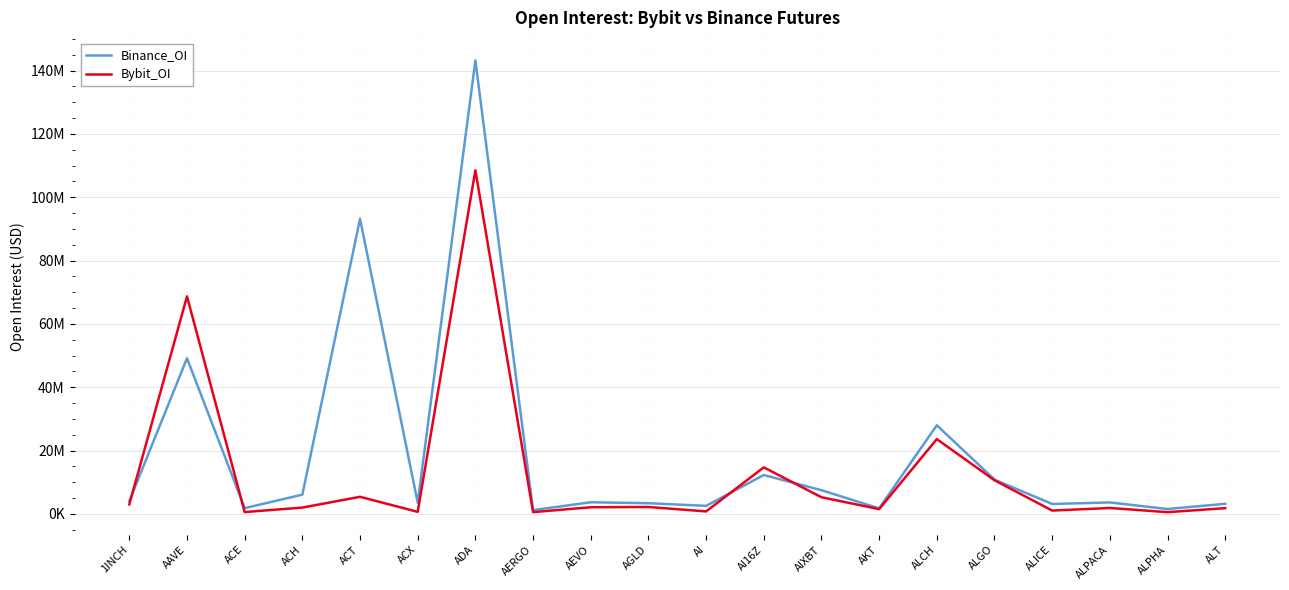

What is the value of the Bybit_OI point at the 8th from the left?

589532